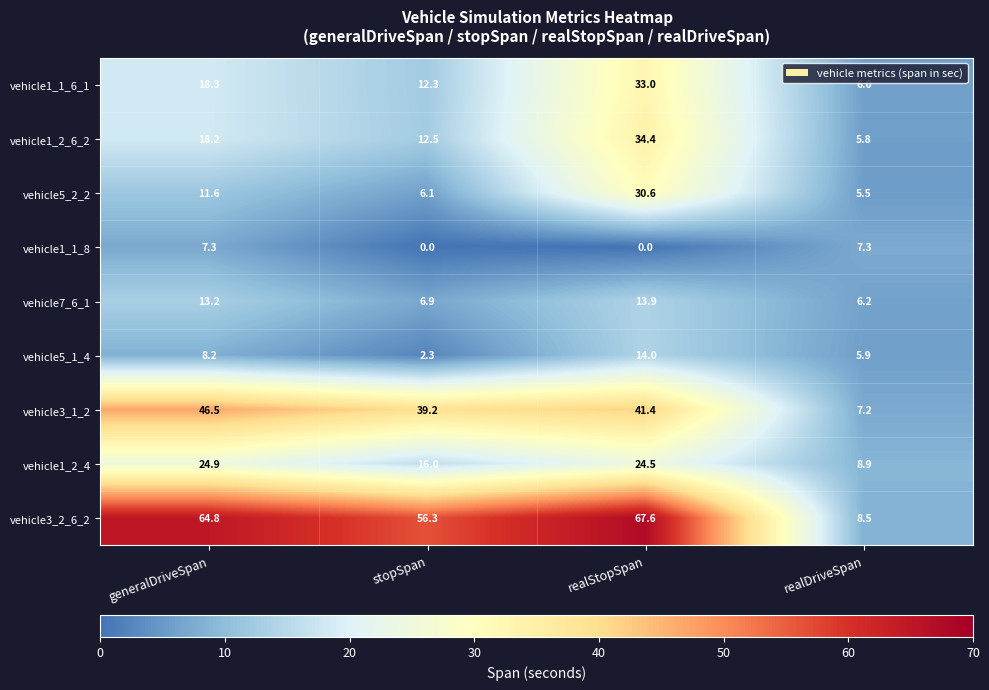

What is the sum of all vehicle1_1_8 values?

14.6